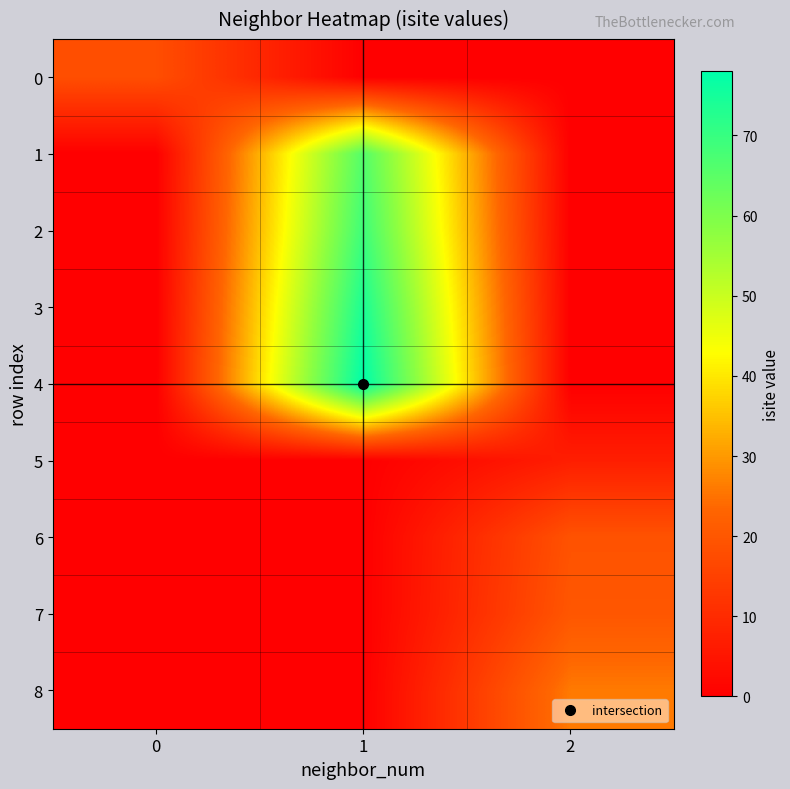

What is the difference between the highest and lowest values at 0?

18